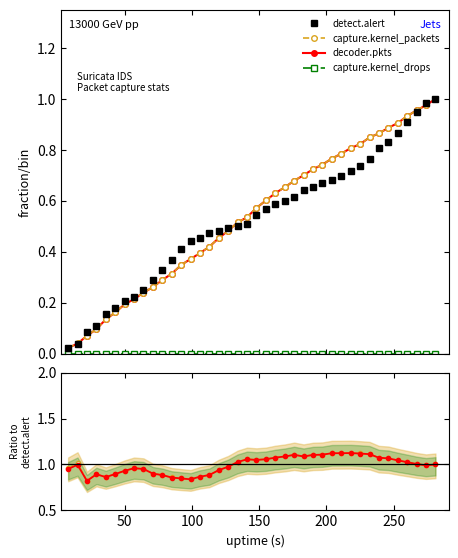

Which category has the highest value in the decoder.pkts series?

281